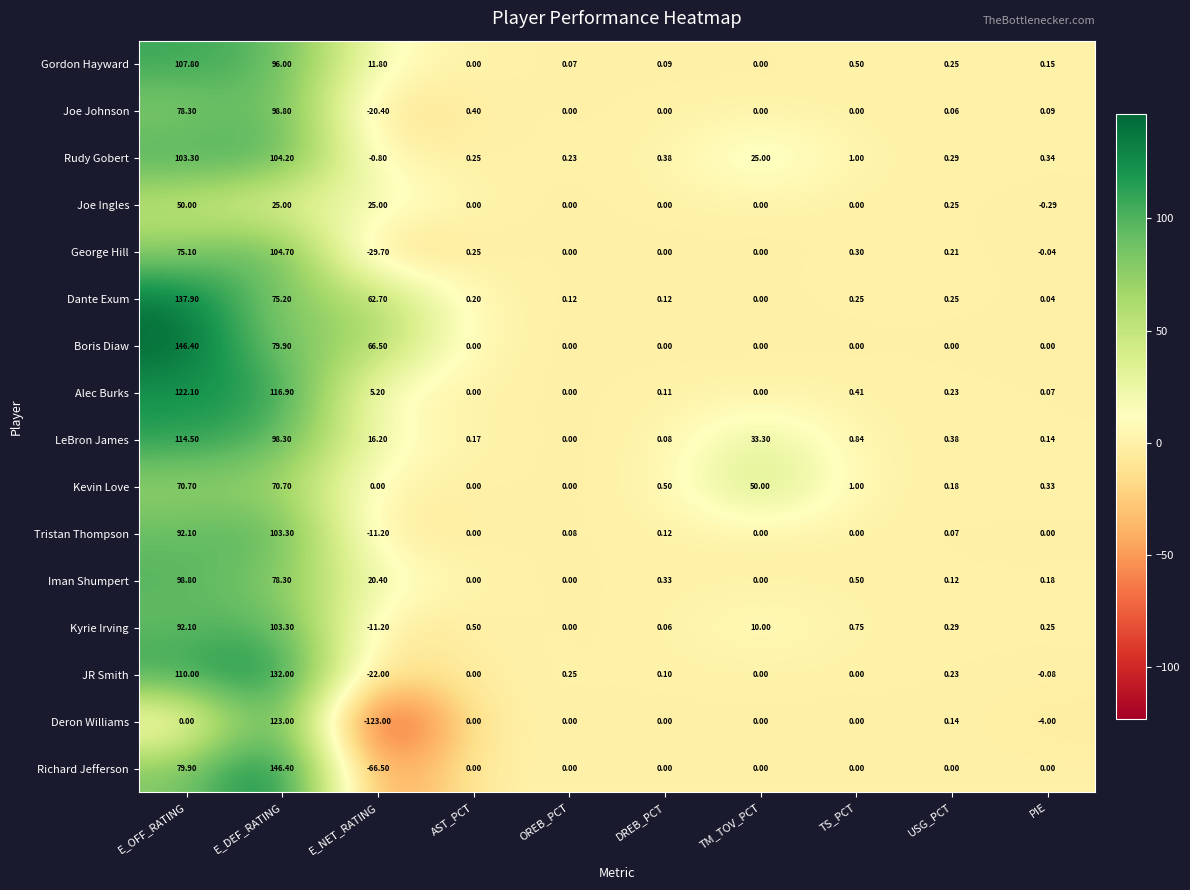

At which category does the chart reach its minimum across all series?

E_NET_RATING